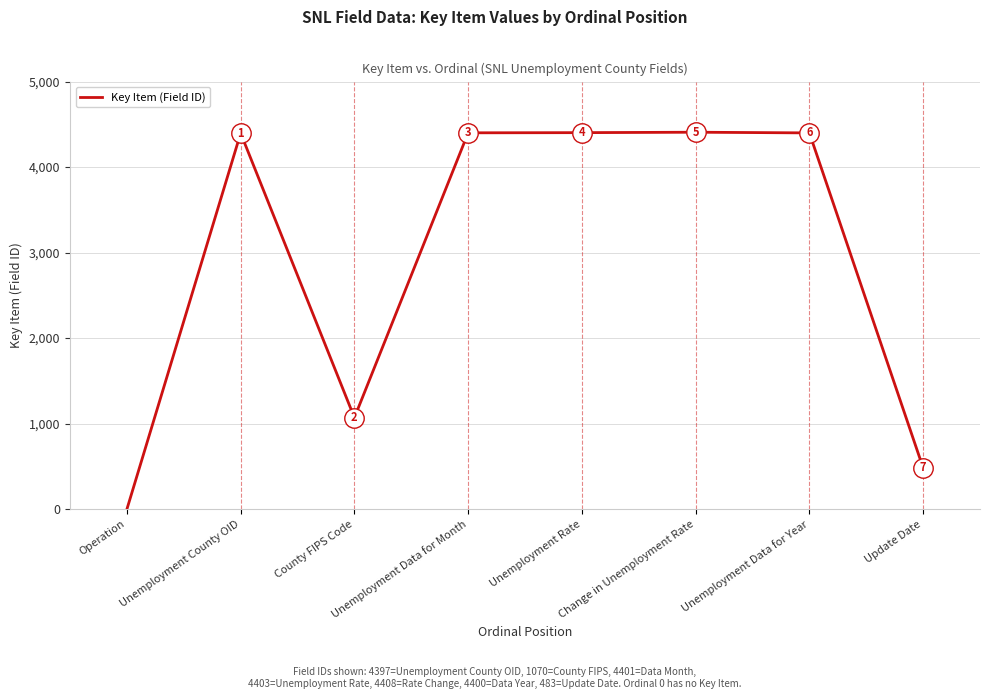

True or false: the data shows 4397 at Unemployment County OID.

True